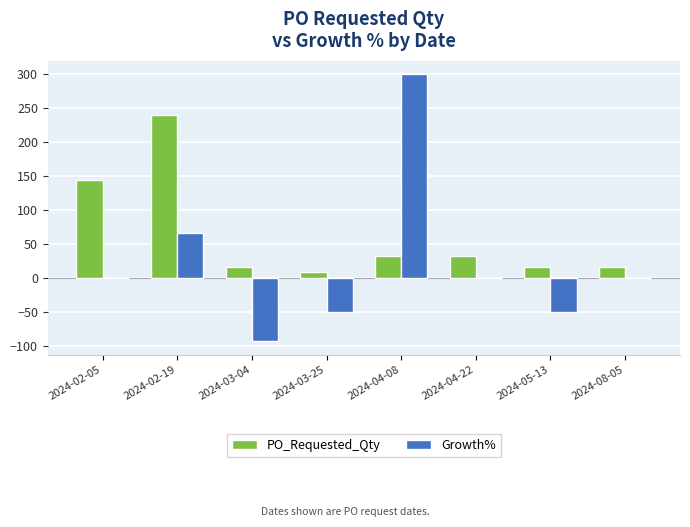

Reading left to right, list all the values displayed in this chart.

PO_Requested_Qty: 144.0	240.0	16.0	8.0	32.0	32.0	16.0	16.0
Growth%: 0.0	66.7	-93.3	-50.0	300.0	0.0	-50.0	0.0